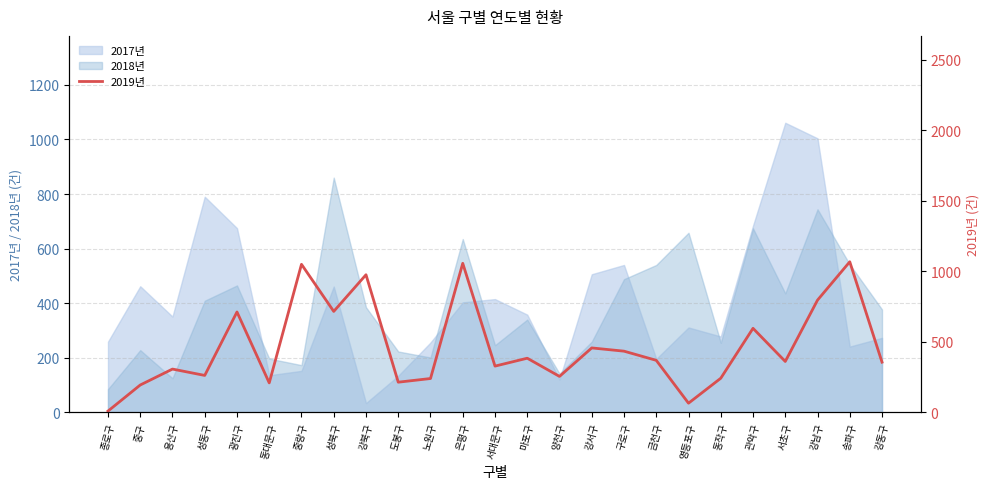

How many interior local valleys (lower than both neighbors) does the data have?

8